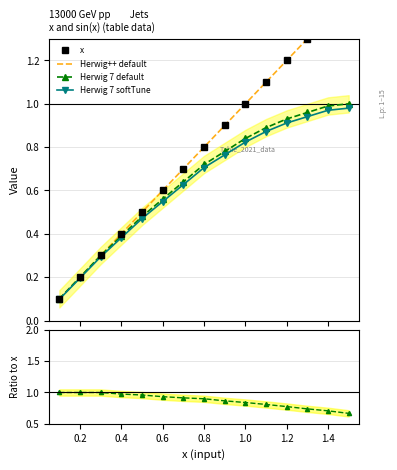

What is the value of the Herwig 7 default point at the 1st from the left?

0.1